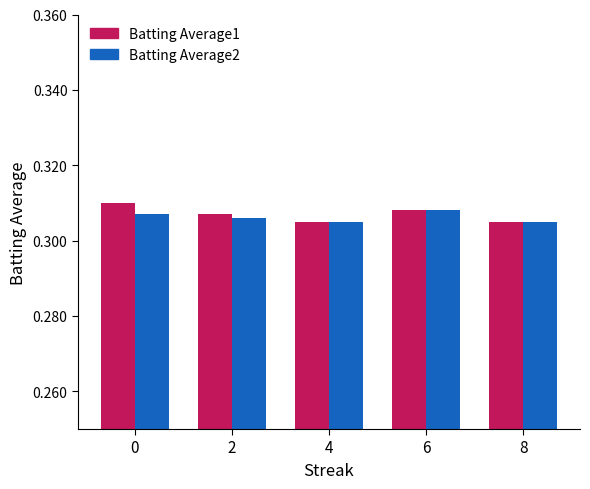

True or false: Batting Average1 has a value of 0.4 at 8.

False